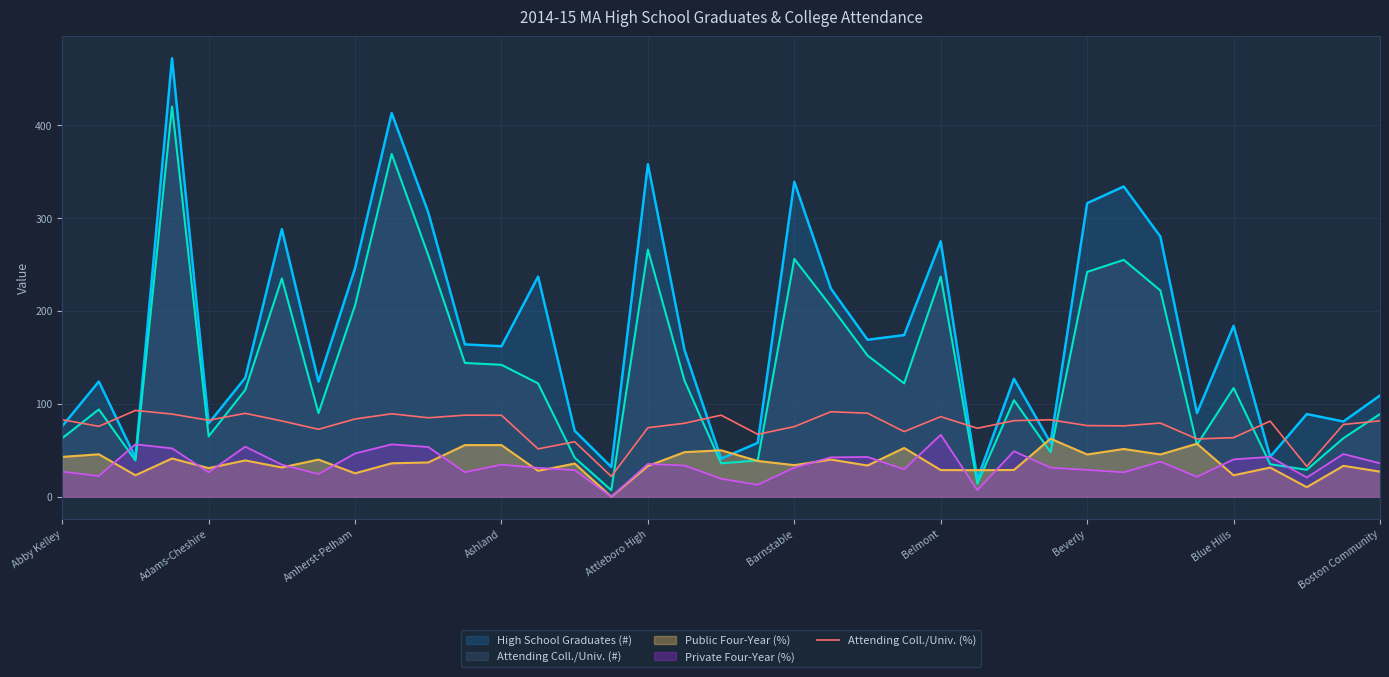

What is the maximum value shown in the chart?

472.0